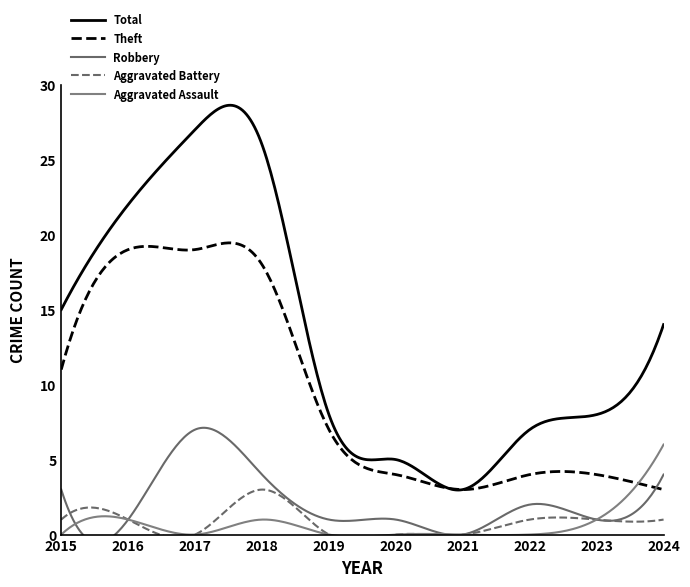

Which has a higher value, 2022 or 2024?

2024